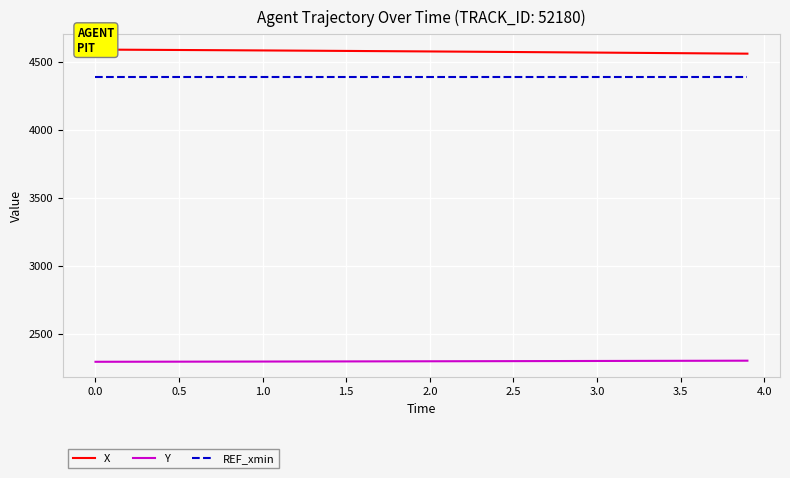

What is the minimum value for REF_xmin?

4390.3